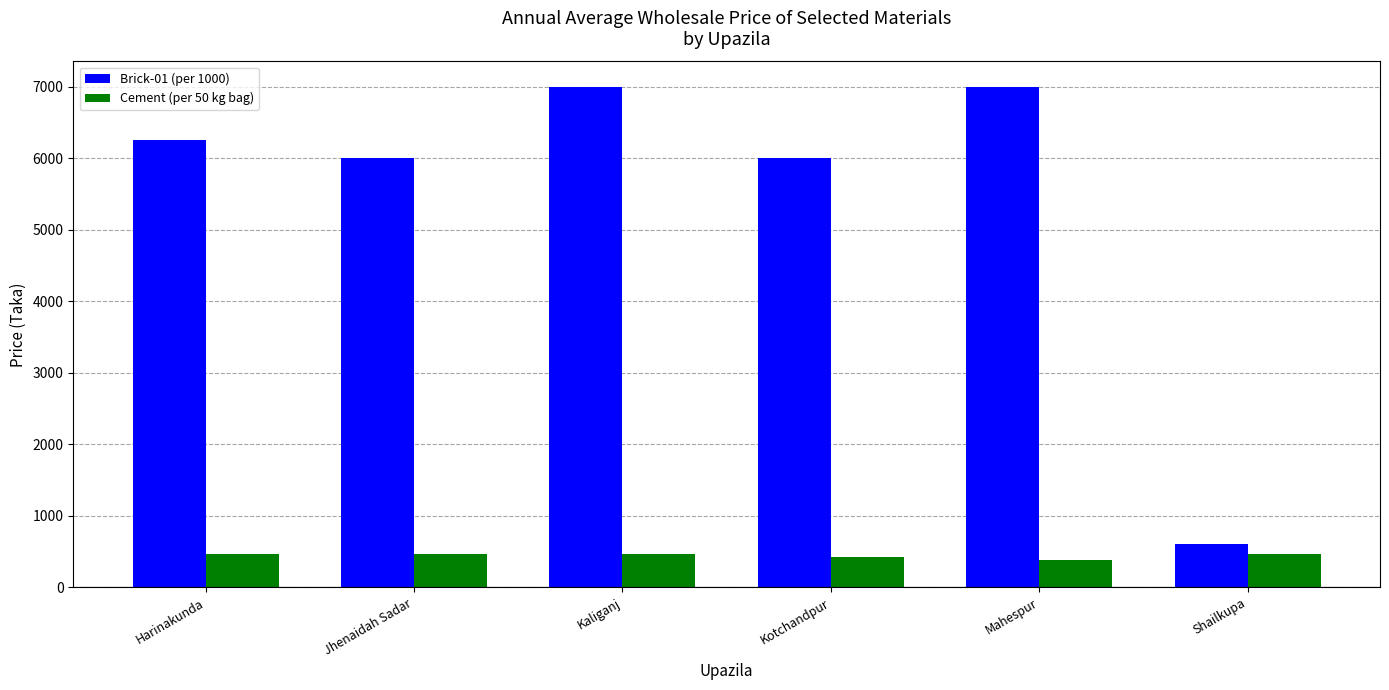

True or false: Cement (per 50 kg bag) has a value of 420 at Kotchandpur.

True